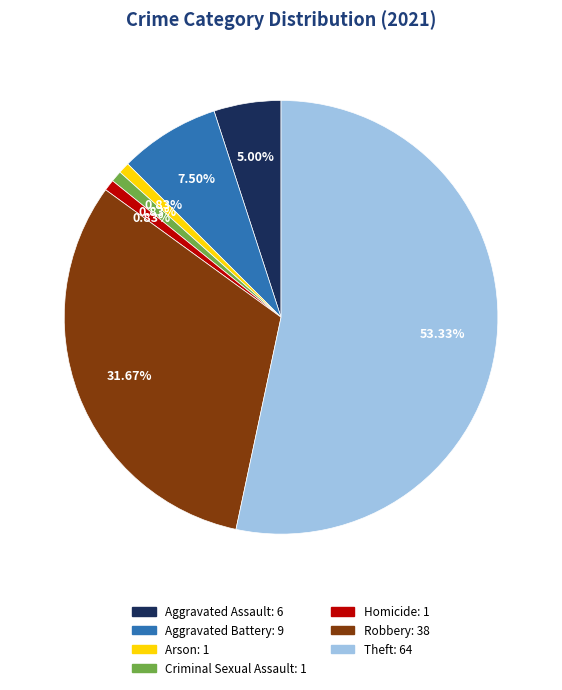

Count the number of slices in the pie.

7